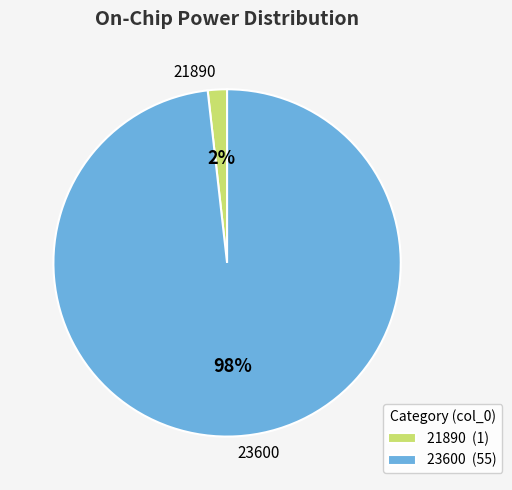

What is the largest slice in the pie chart?

23600